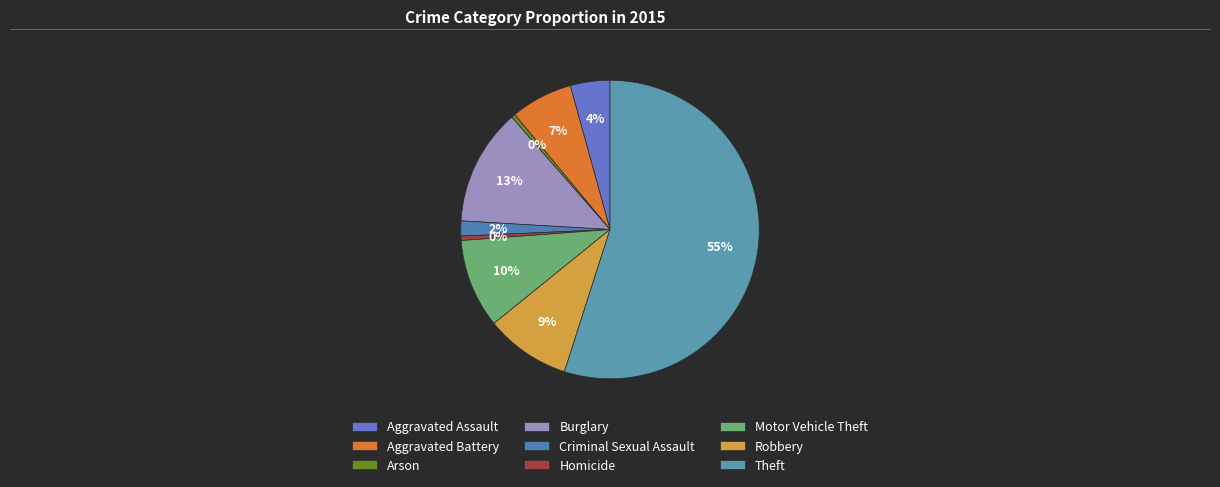

How many slices are in this pie chart?

9